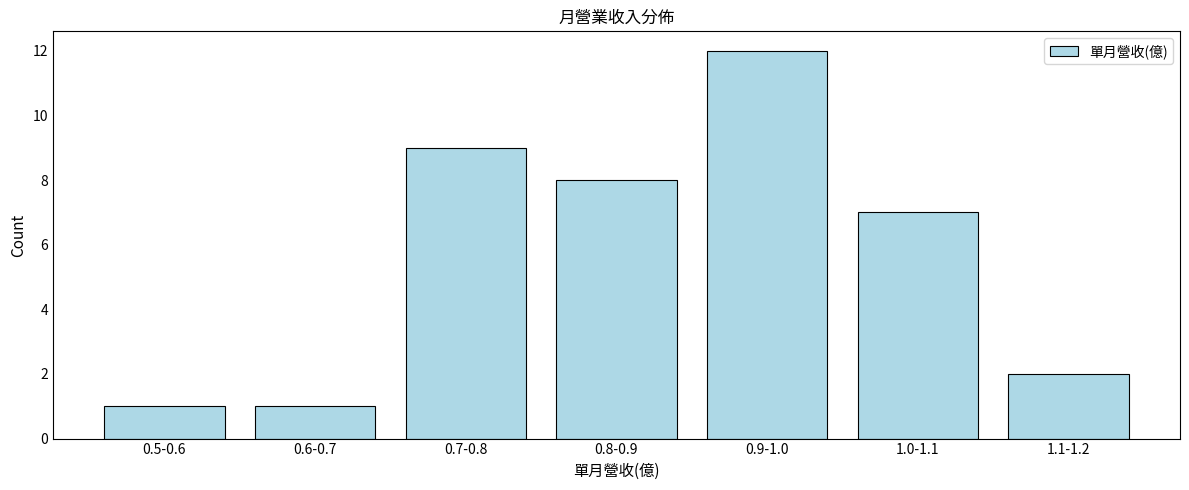

Reading left to right, what are all the values shown in this chart?

0.5-0.6=1	0.6-0.7=1	0.7-0.8=9	0.8-0.9=8	0.9-1.0=12	1.0-1.1=7	1.1-1.2=2